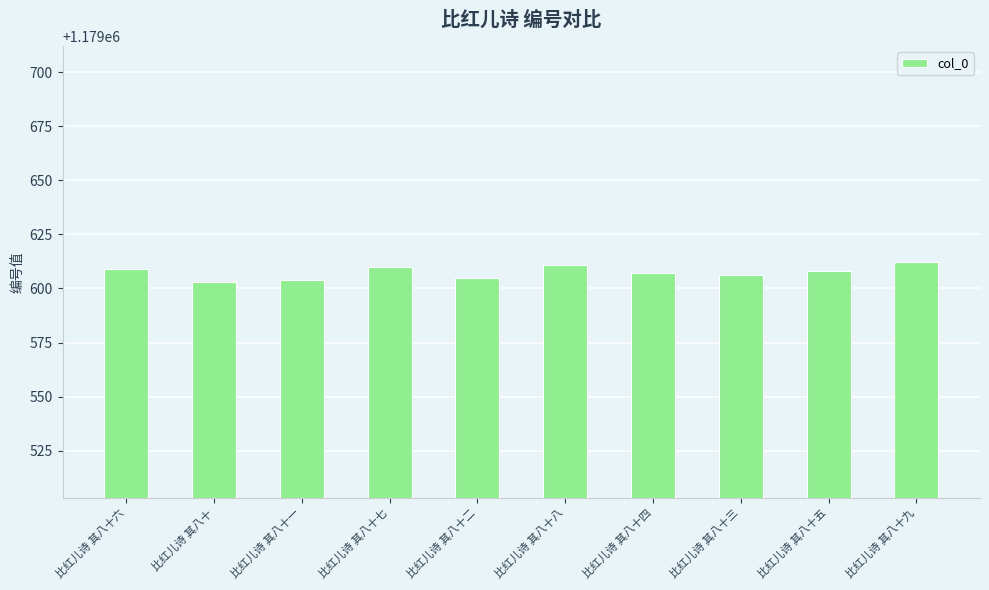

Approximately how many times larger is the value at 比红儿诗 其八十七 compared to 比红儿诗 其八十六?

1.0